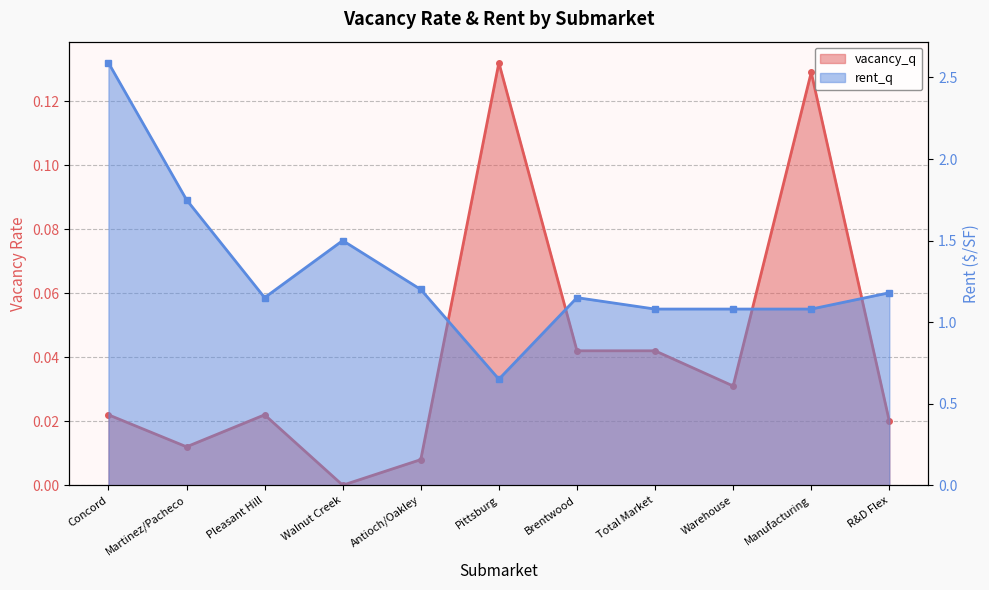

Between Pleasant Hill and Antioch/Oakley, which is larger?

Pleasant Hill